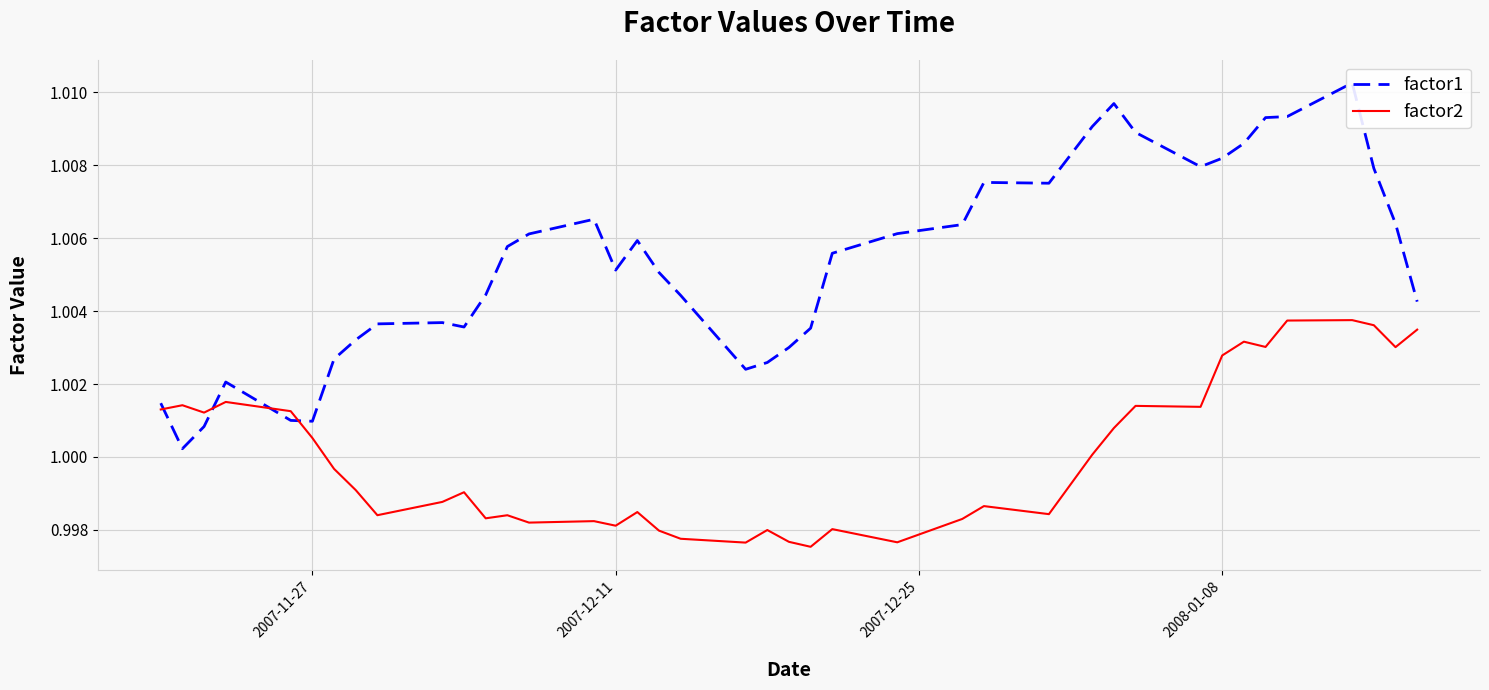

Is it true that factor1 equals 1.6 at 9?

False